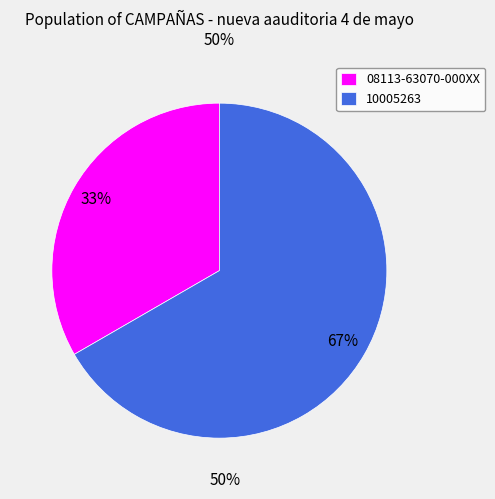

How many slices are in this pie chart?

2